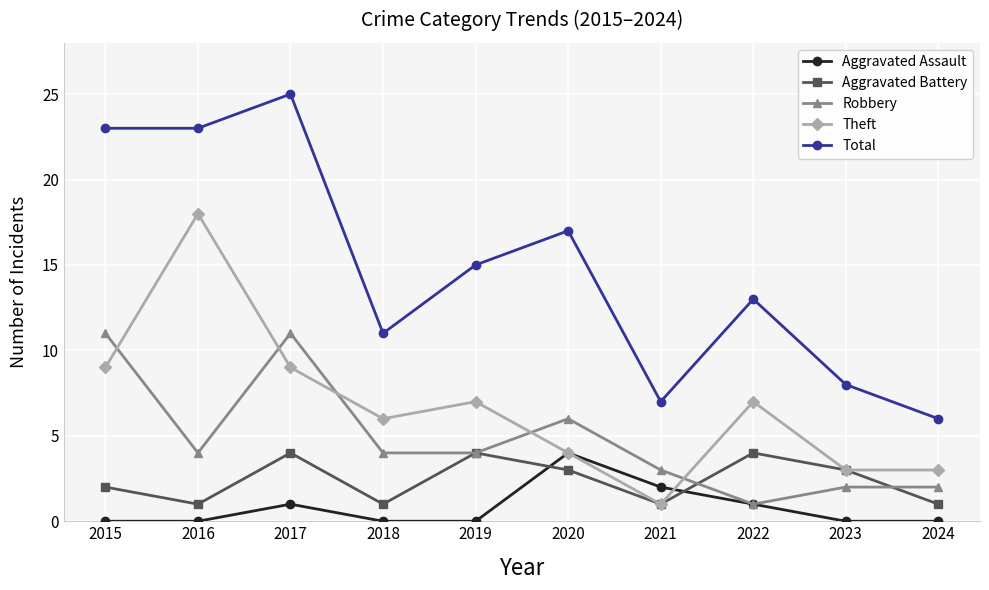

Reading left to right, list all the values displayed in this chart.

Aggravated Assault: 2015=0	2016=0	2017=1	2018=0	2019=0	2020=4	2021=2	2022=1	2023=0	2024=0
Aggravated Battery: 2015=2	2016=1	2017=4	2018=1	2019=4	2020=3	2021=1	2022=4	2023=3	2024=1
Robbery: 2015=11	2016=4	2017=11	2018=4	2019=4	2020=6	2021=3	2022=1	2023=2	2024=2
Theft: 2015=9	2016=18	2017=9	2018=6	2019=7	2020=4	2021=1	2022=7	2023=3	2024=3
Total: 2015=23	2016=23	2017=25	2018=11	2019=15	2020=17	2021=7	2022=13	2023=8	2024=6